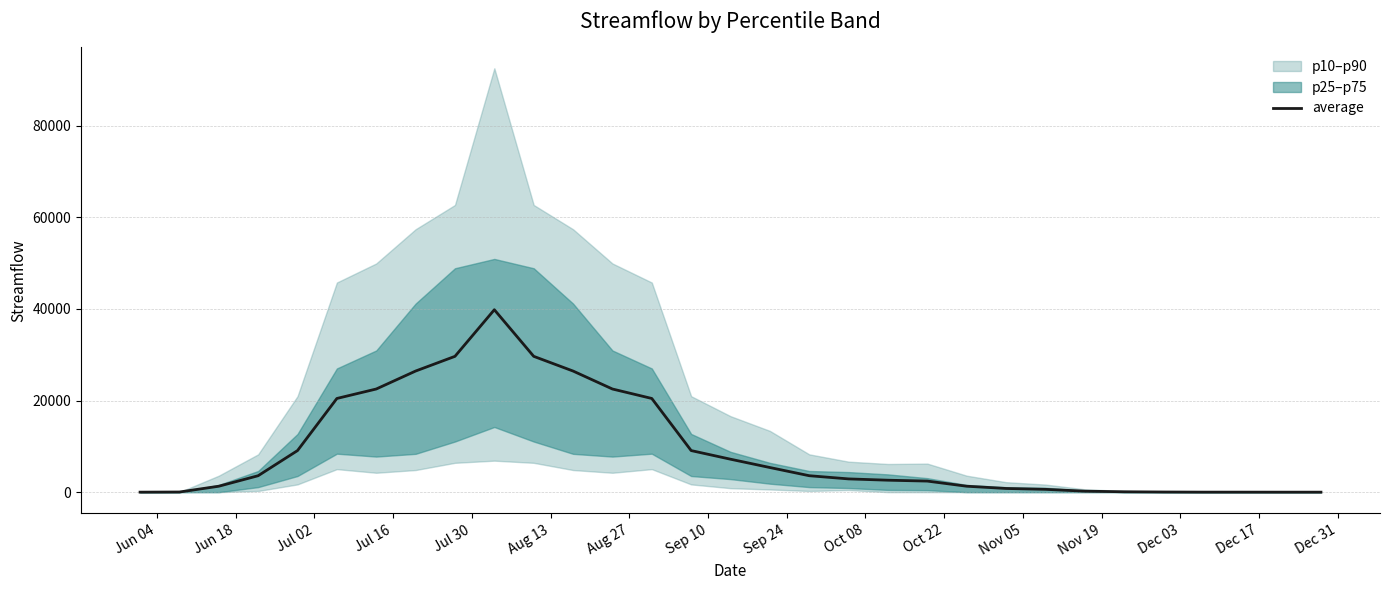

What is the maximum value for average?

39816.3